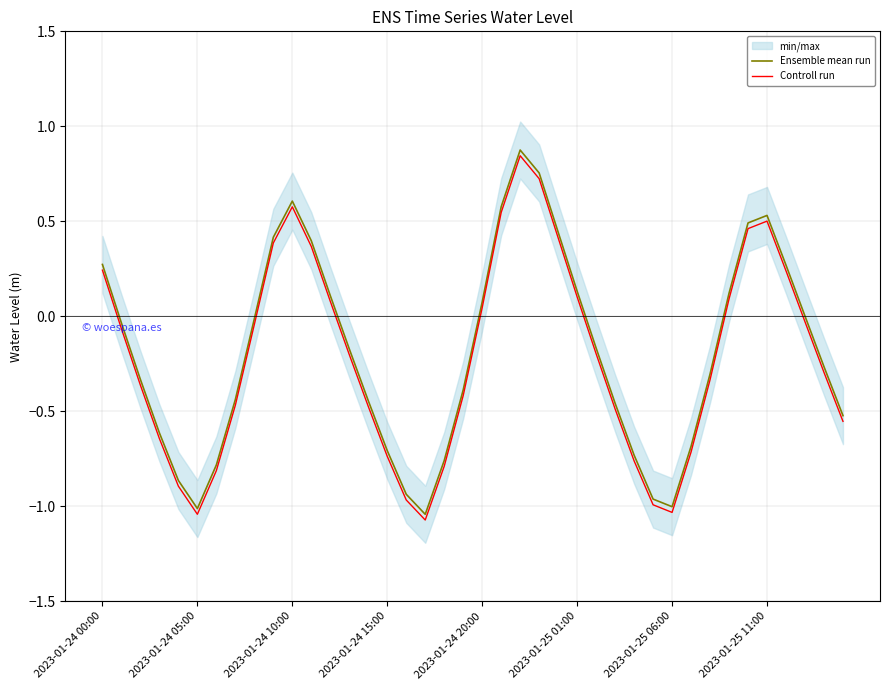

At which label does Ensemble mean run reach its minimum?

17